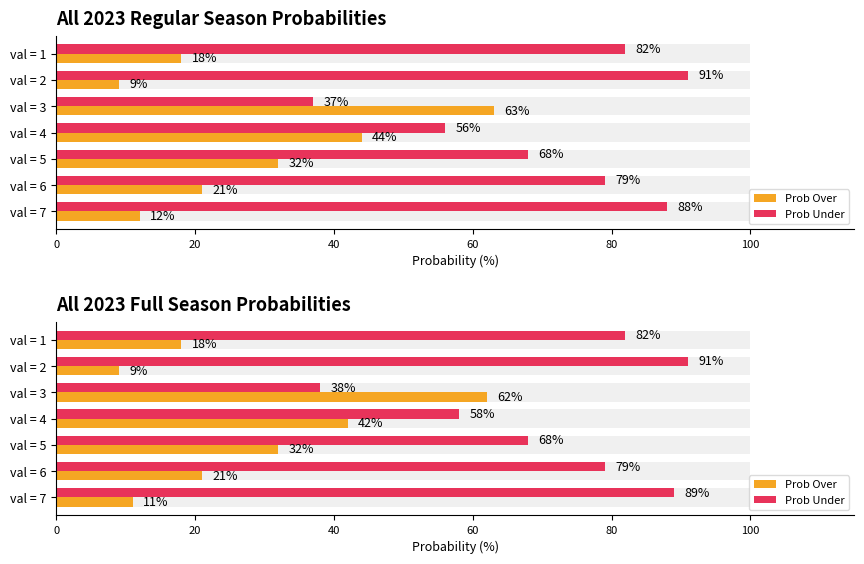

Between val = 1 and val = 3, which series saw the biggest shift?

Prob Over